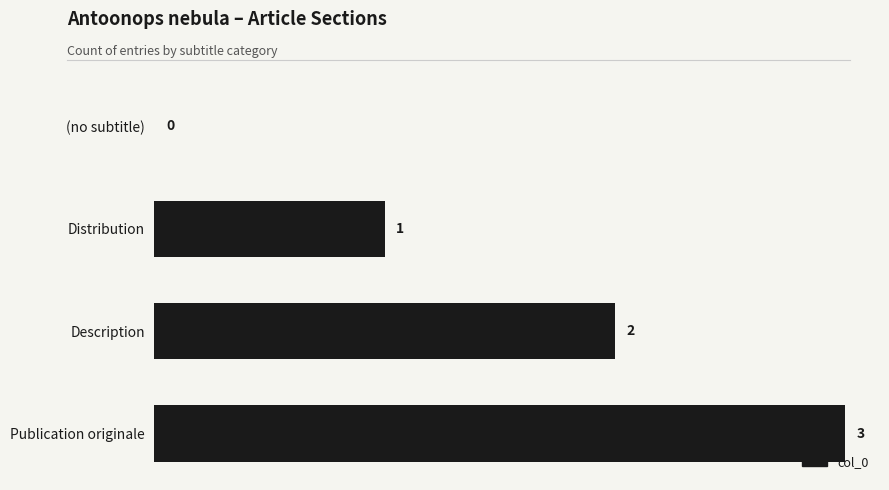

How many series are shown in this chart?

1